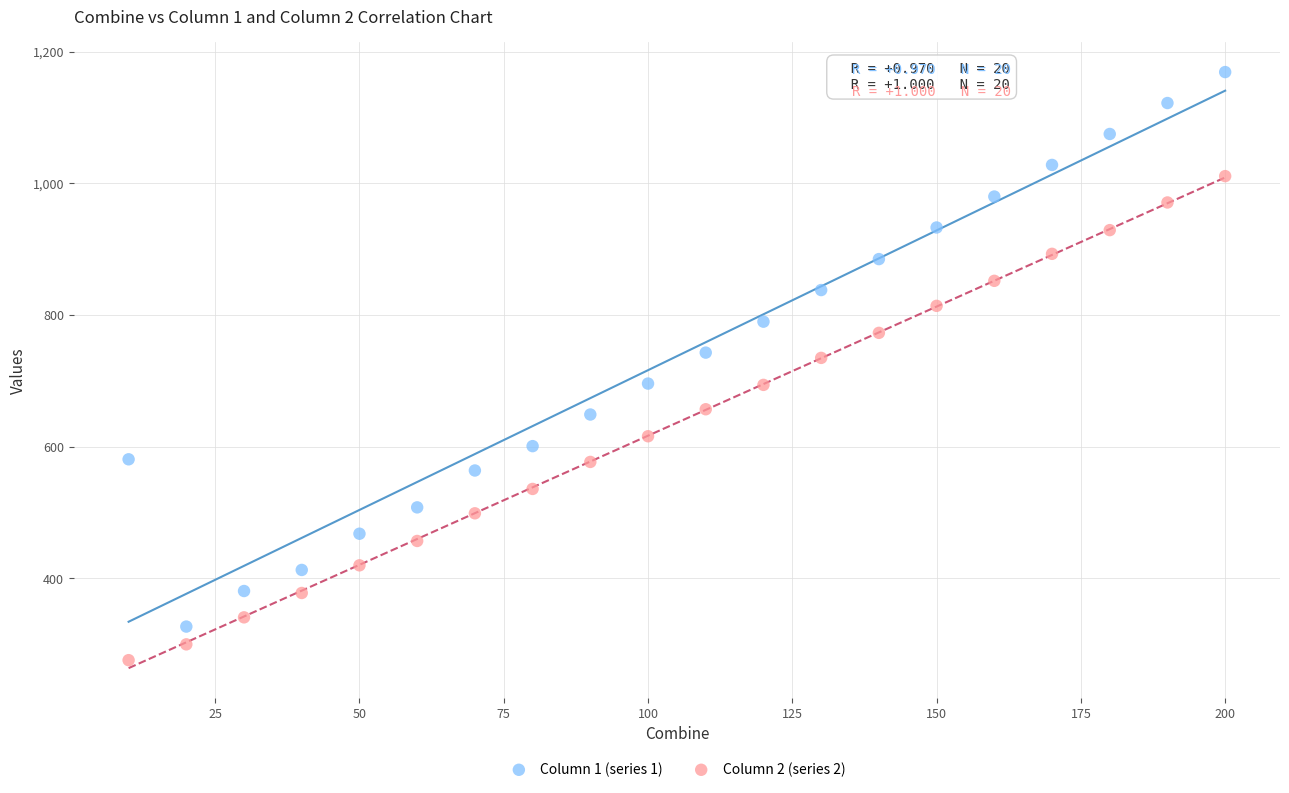

What are all the series names shown in the legend?

Column 1 (series 1), Column 2 (series 2)